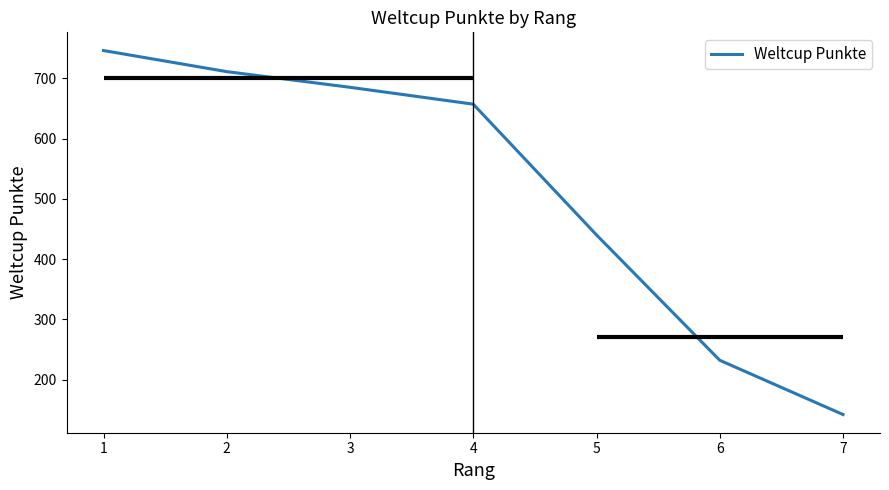

At which category does the chart reach its minimum across all series?

7